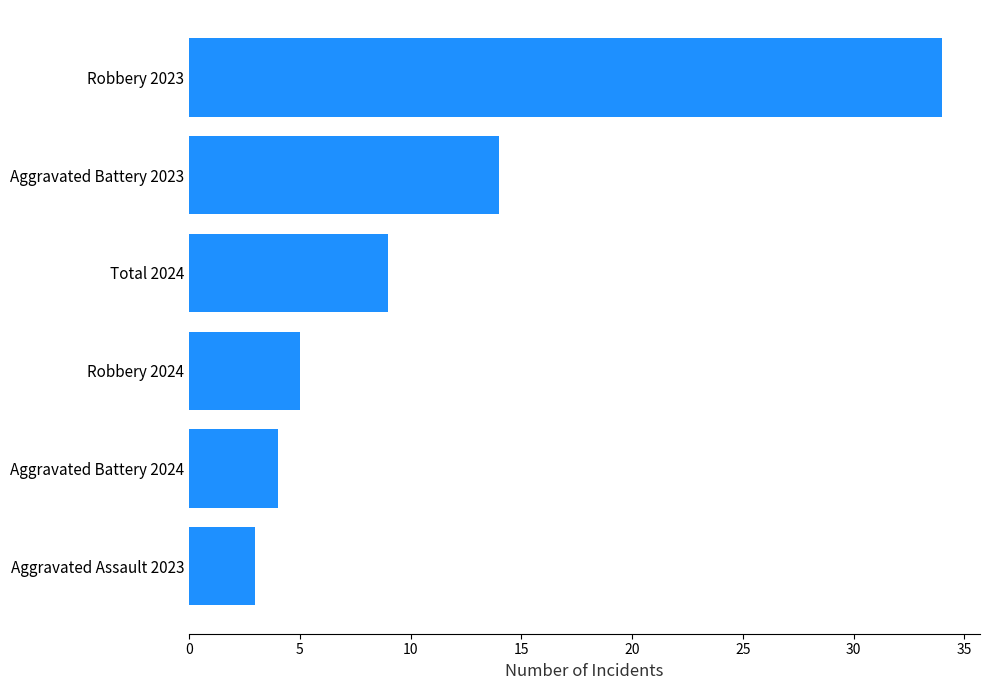

How many bars are there in total?

6